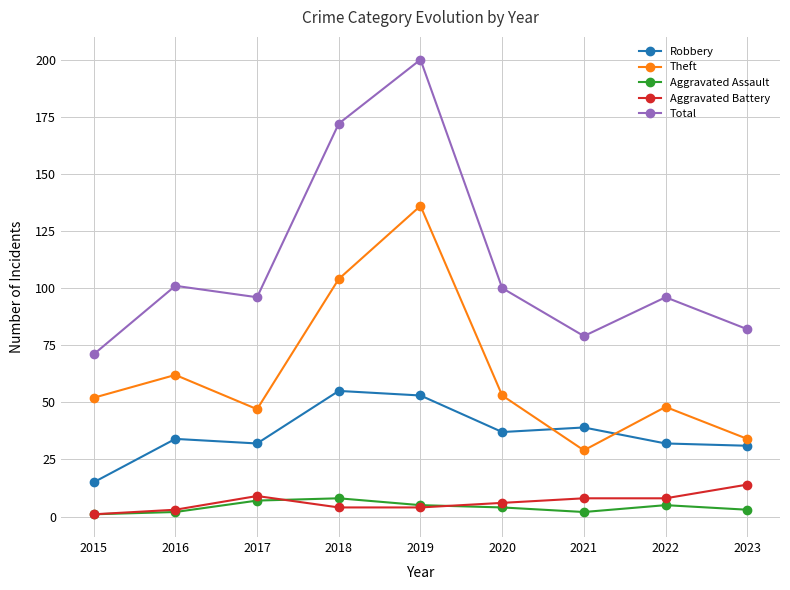

At which category is the sum across all series the highest?

2019